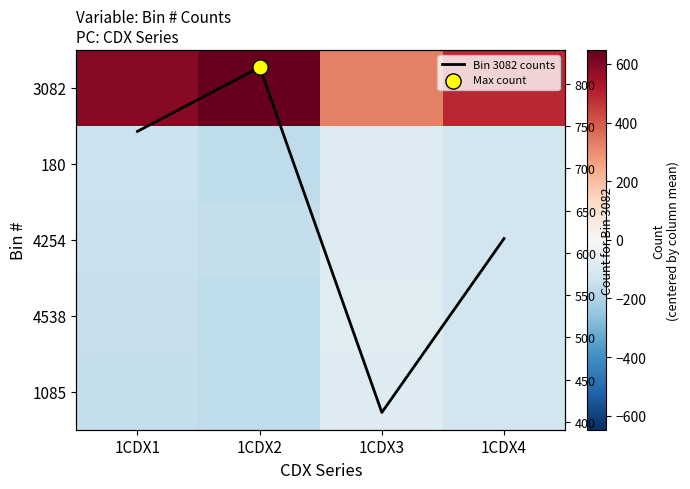

Which series has the largest total across all categories?

Bin 3082 counts